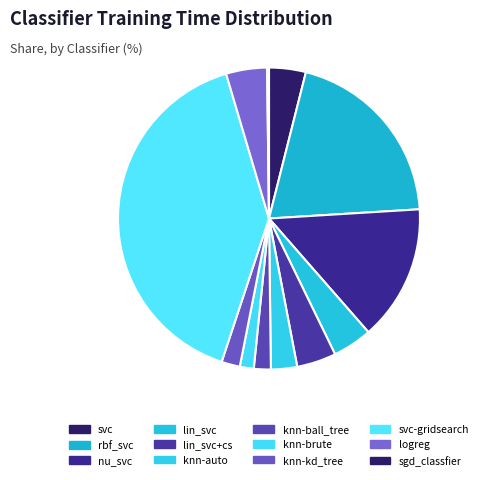

Which category has the biggest portion of the pie?

svc-gridsearch